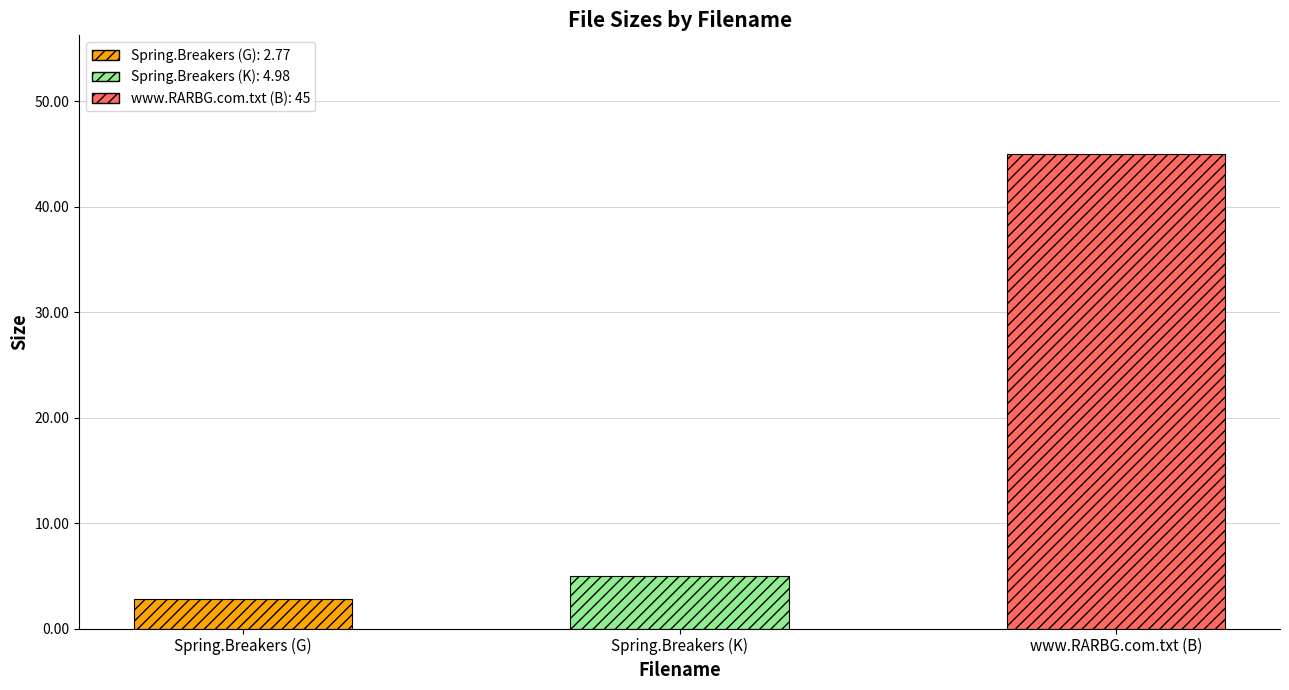

List the labels in order of value, smallest first.

Spring.Breakers (G), Spring.Breakers (K), www.RARBG.com.txt (B)